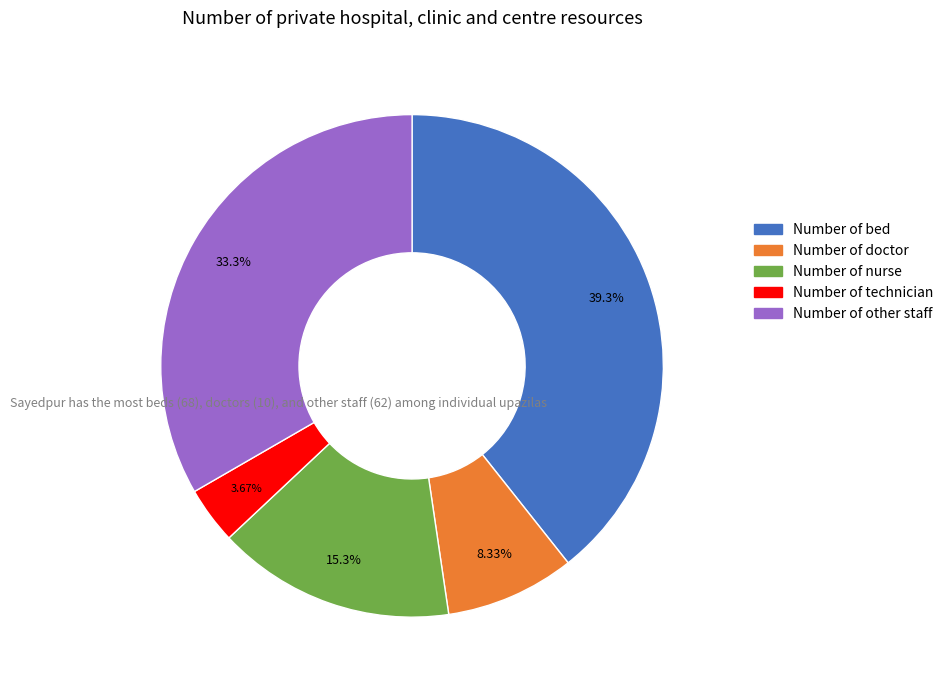

What percentage do Number of doctor and Number of bed together represent?

47.7%